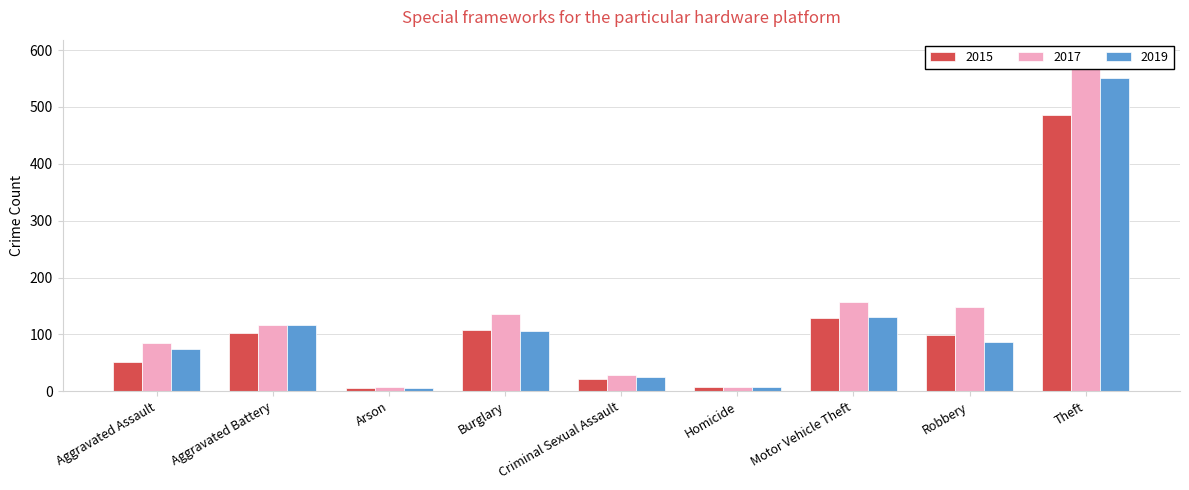

What value does the 2017 series have at Robbery?

148